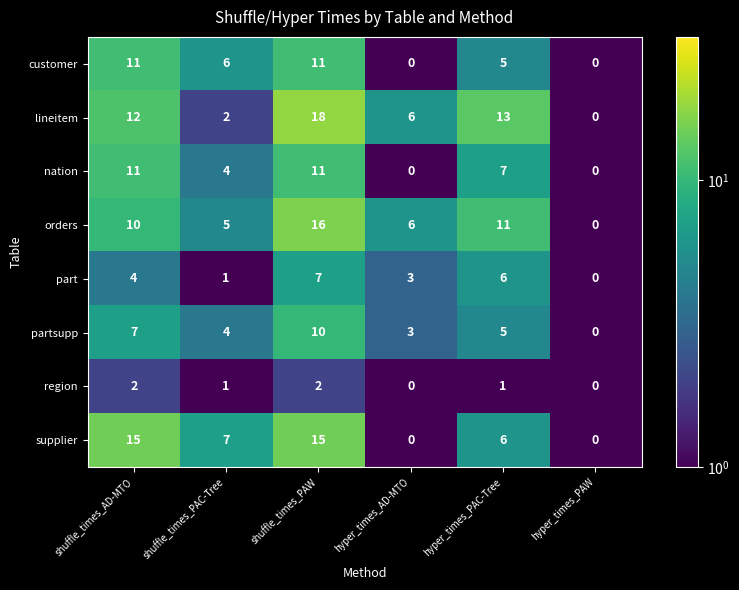

The value of region at hyper_times_AD-MTO is -1. True or false?

False